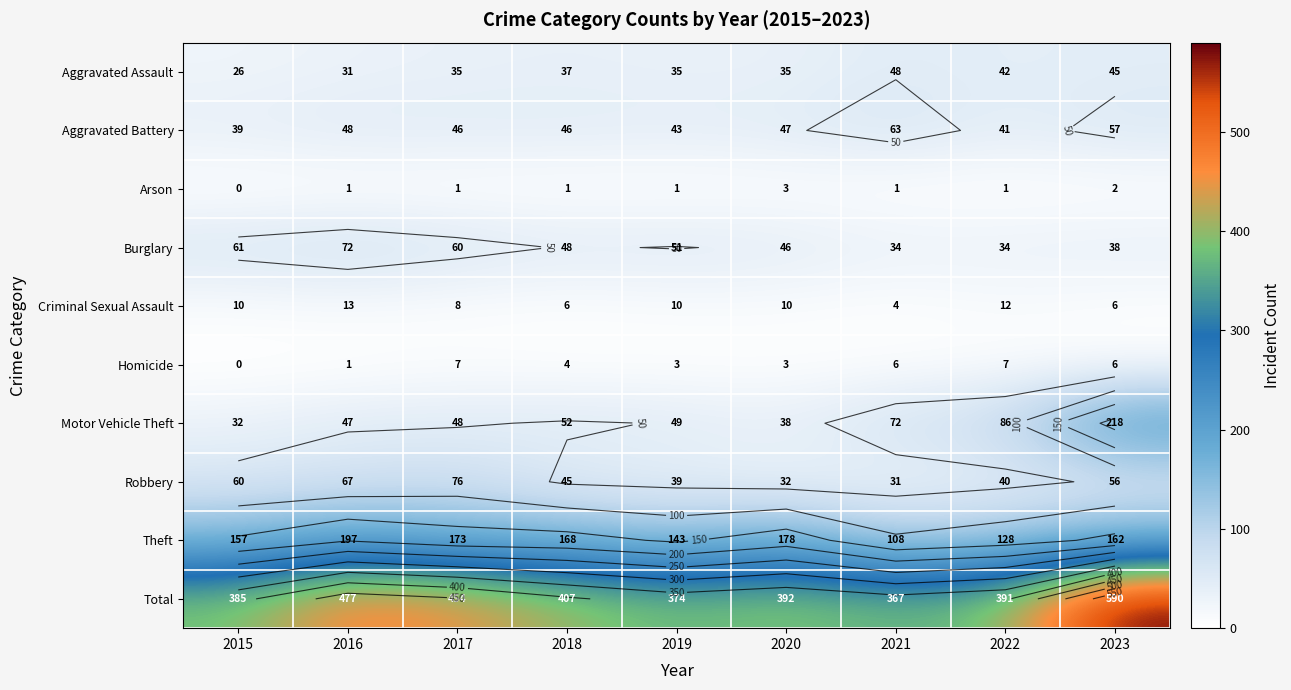

How many values in the Homicide series are below 4?

4